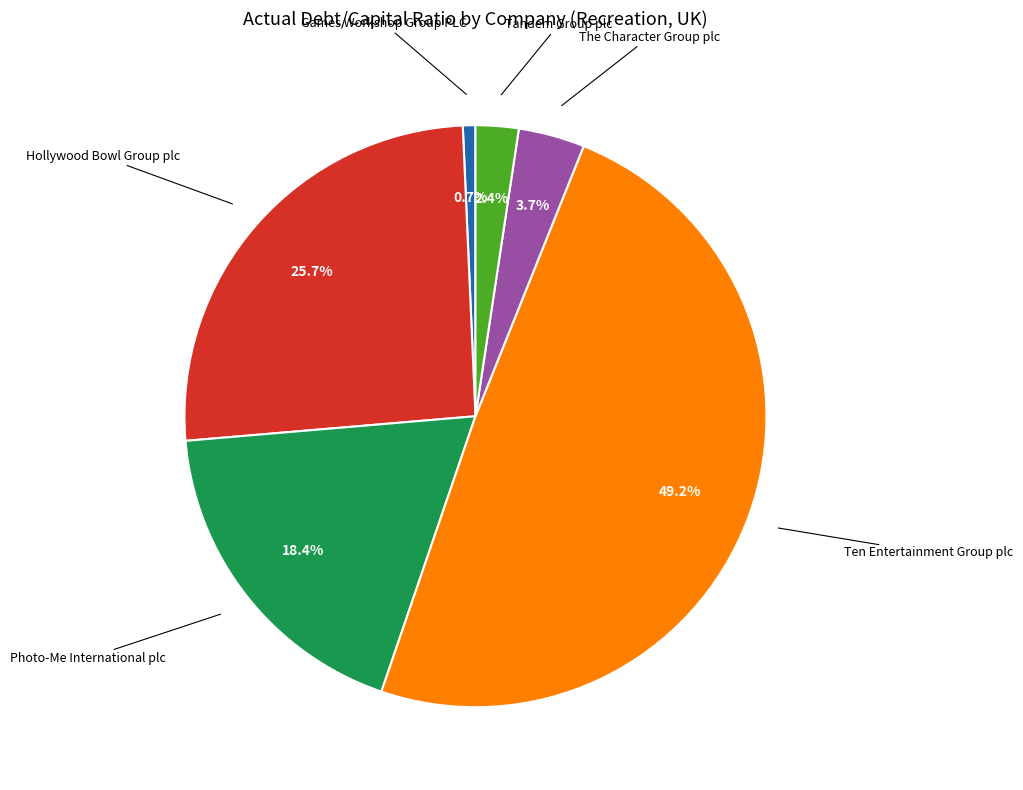

Does any single category account for the majority?

No